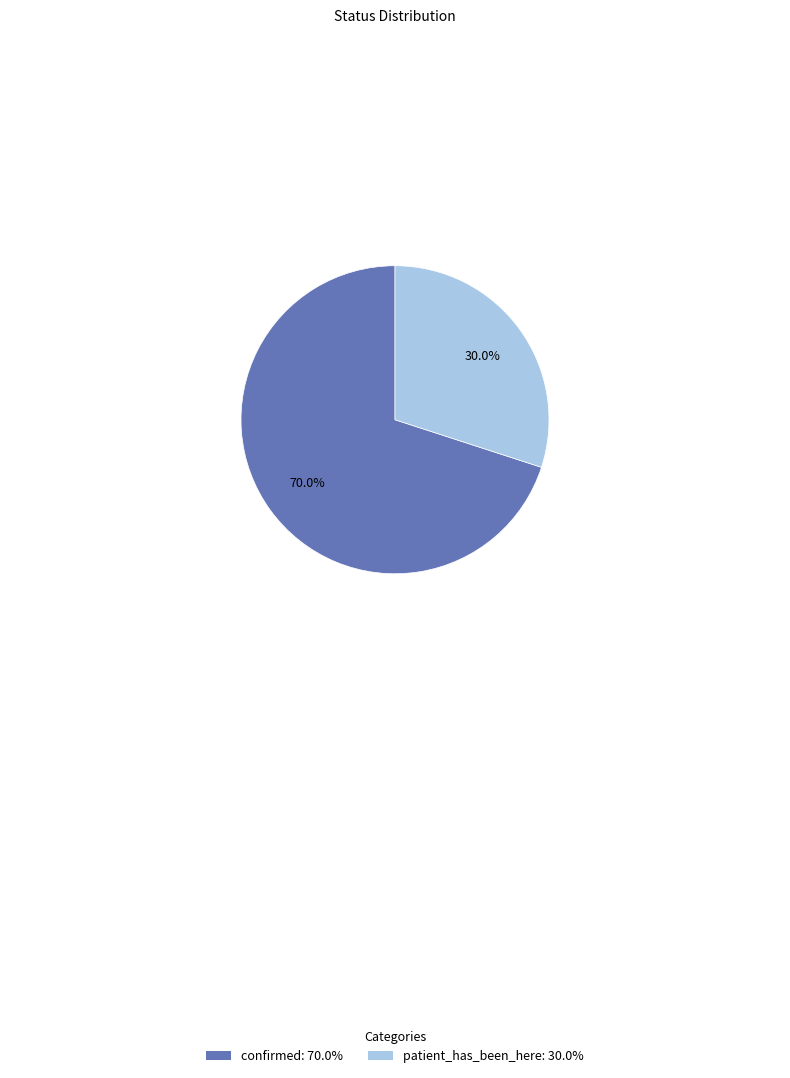

The confirmed slice represents 70% of the pie. True or false?

True